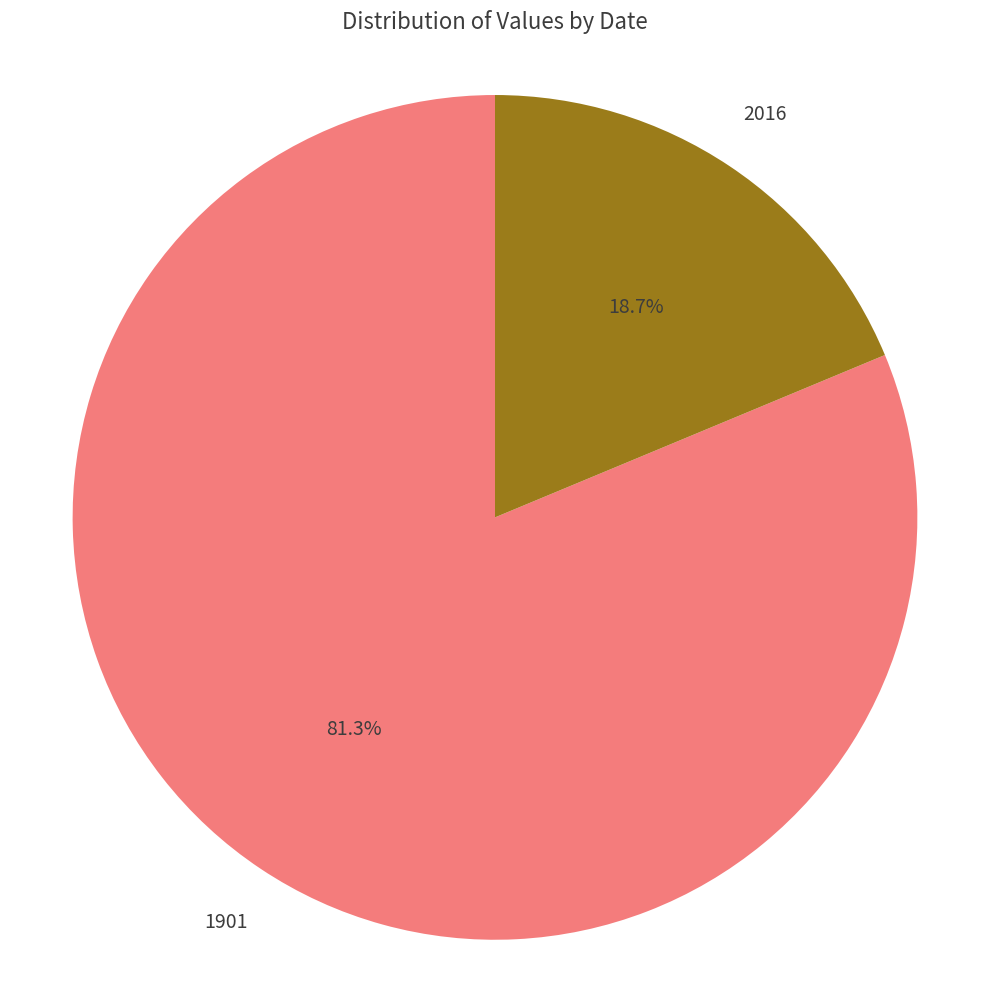

Does any single category account for the majority?

Yes